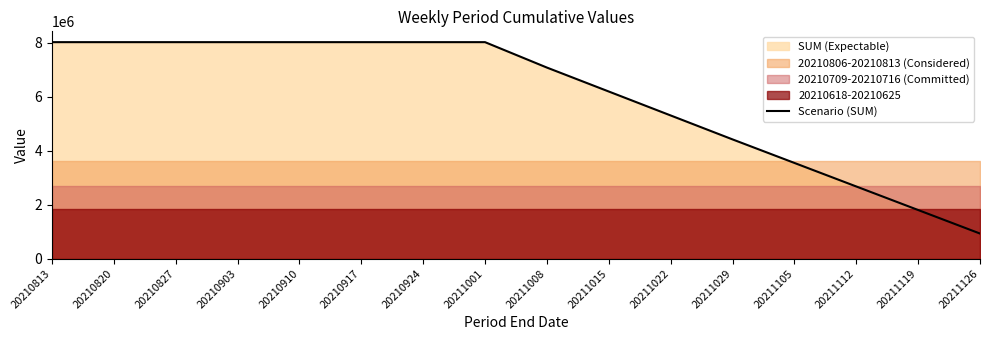

How many categories are shown in the chart?

16